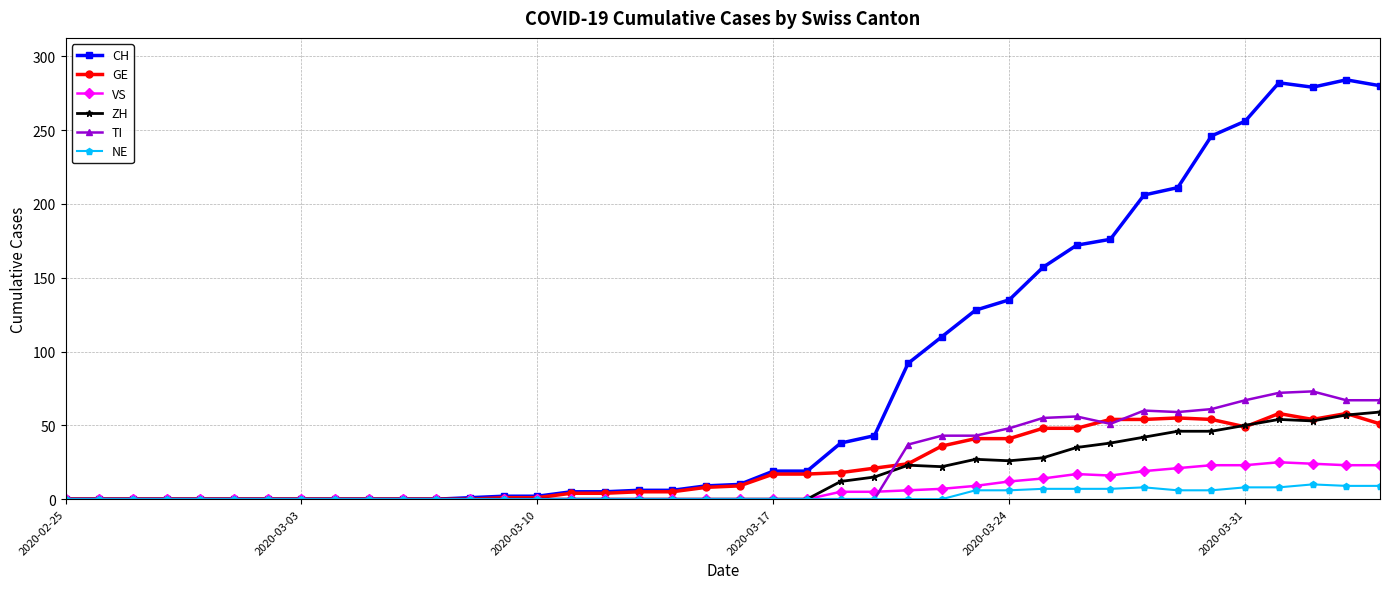

What is the average value of the ZH series?

16